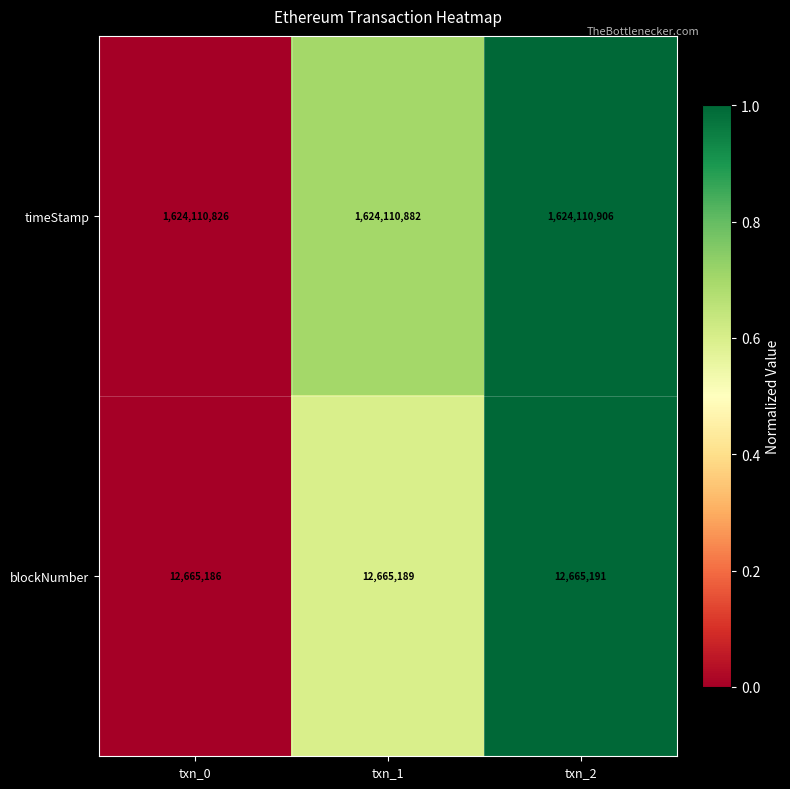

True or false: timeStamp has a value of 1624110882 at txn_1.

True